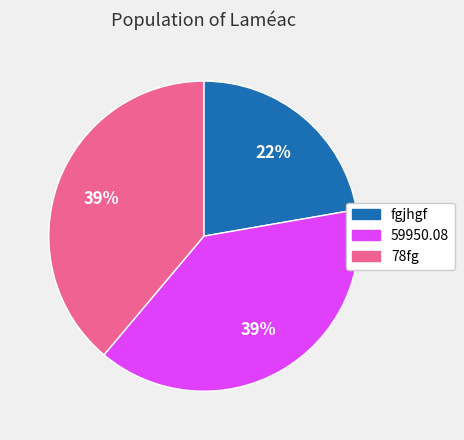

Combined, do fgjhgf and 78fg account for over 50%?

Yes